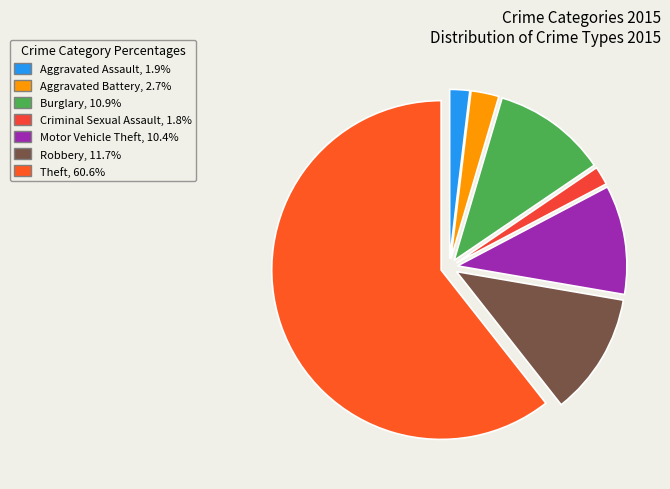

To the nearest percent, what portion does Motor Vehicle Theft represent?

10%